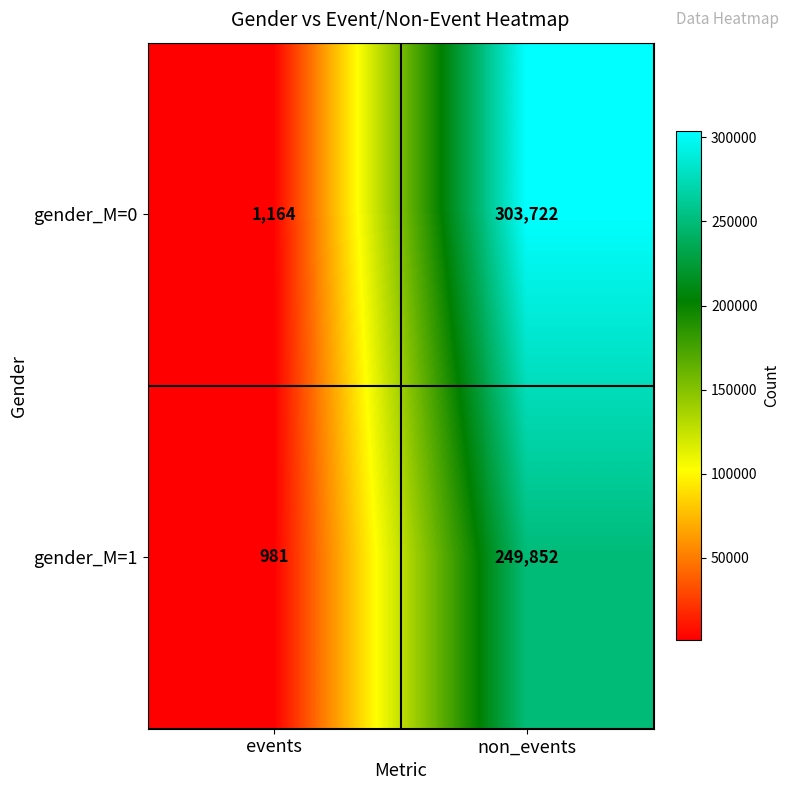

The gender_M=1 series shows 385610 at non_events. True or false?

False